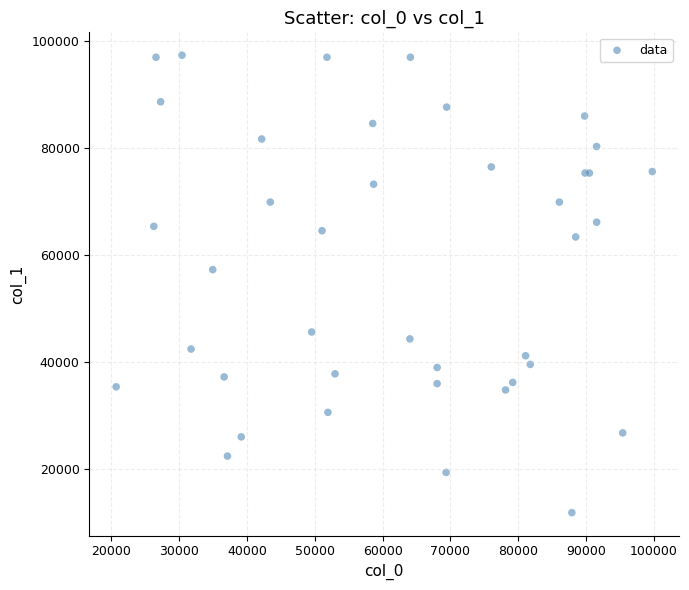

What Y value in the scatter plot is closest to 54601?

57264